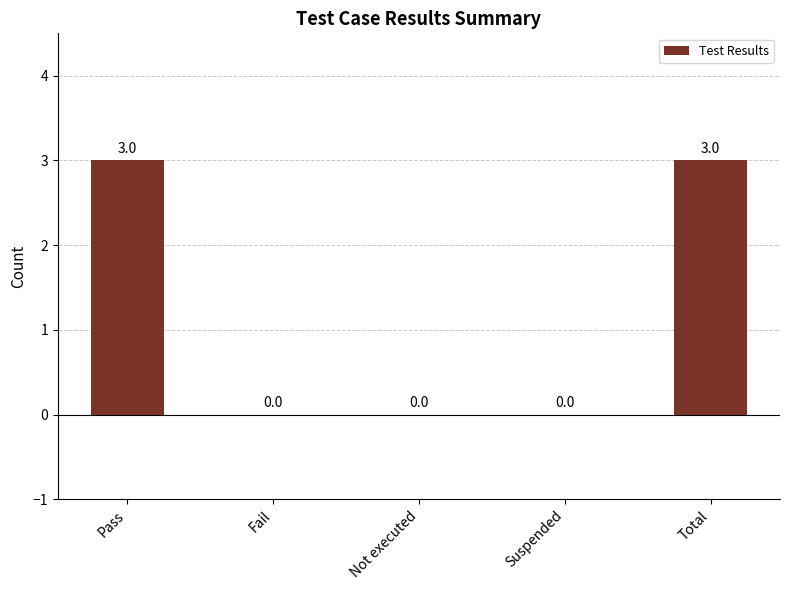

What is the sum of all values?

6